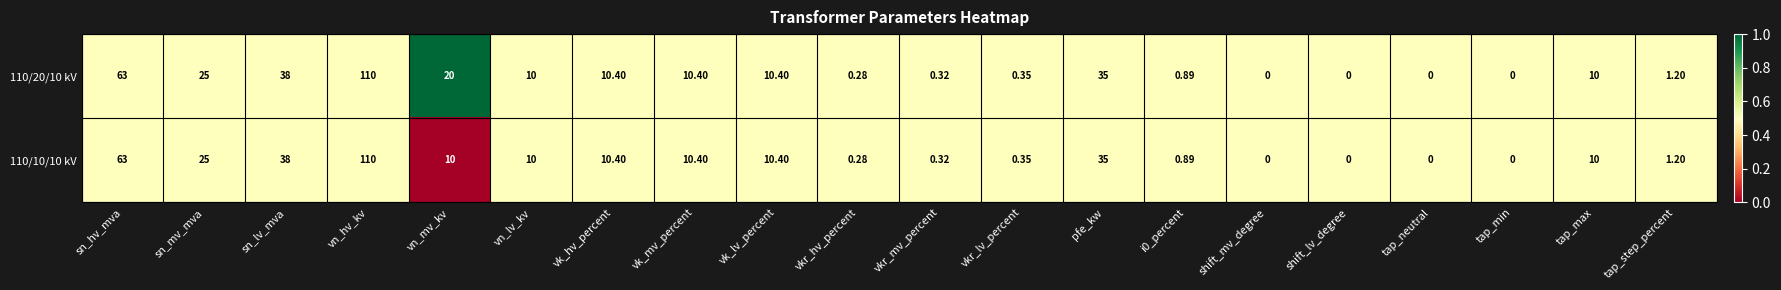

At which category is the sum across all series the highest?

vn_hv_kv